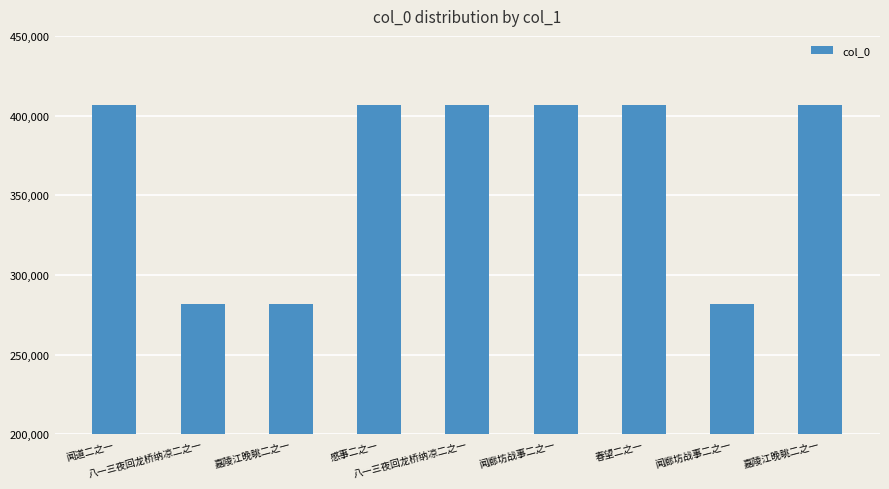

List the labels in order of value, largest first.

春望二之一, 感事二之一, 嘉陵江晚眺二之一, 闻廊坊战事二之一, 八一三夜回龙桥纳凉二之一, 闻道二之一, 嘉陵江晚眺二之一, 八一三夜回龙桥纳凉二之一, 闻廊坊战事二之一